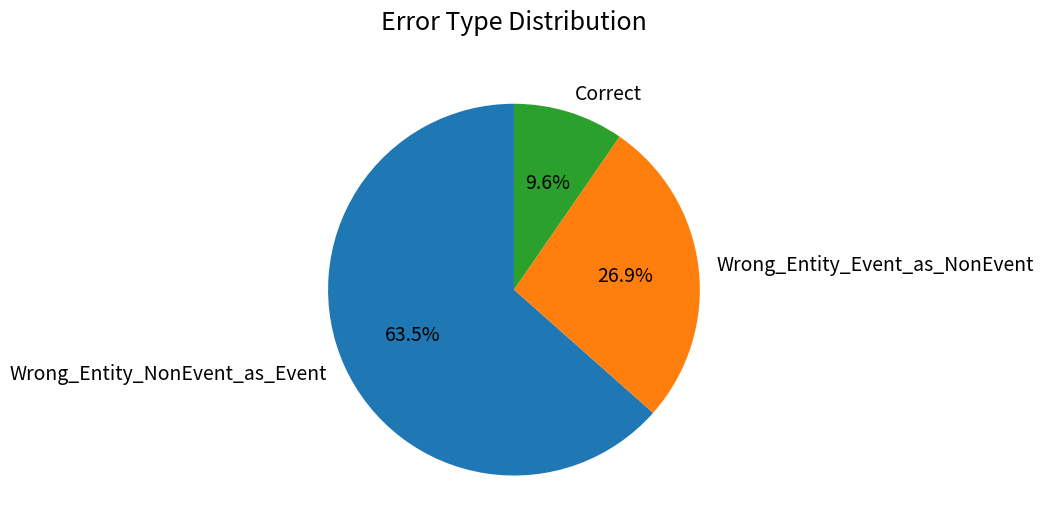

True or false: Wrong_Entity_NonEvent_as_Event accounts for 78% of the total.

False